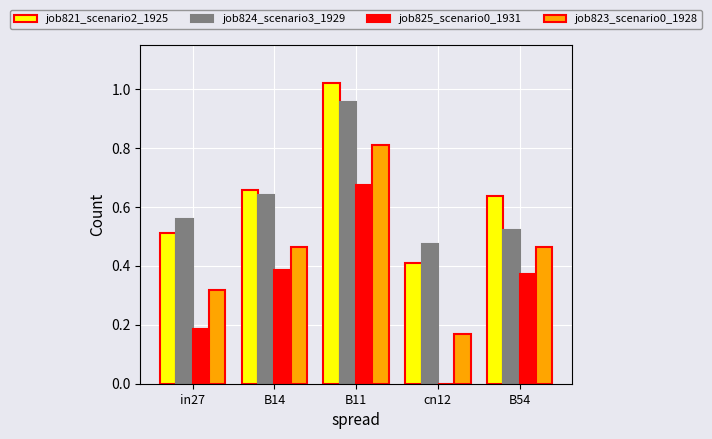

The value of job823_scenario0_1928 at in27 is 0.1. True or false?

False